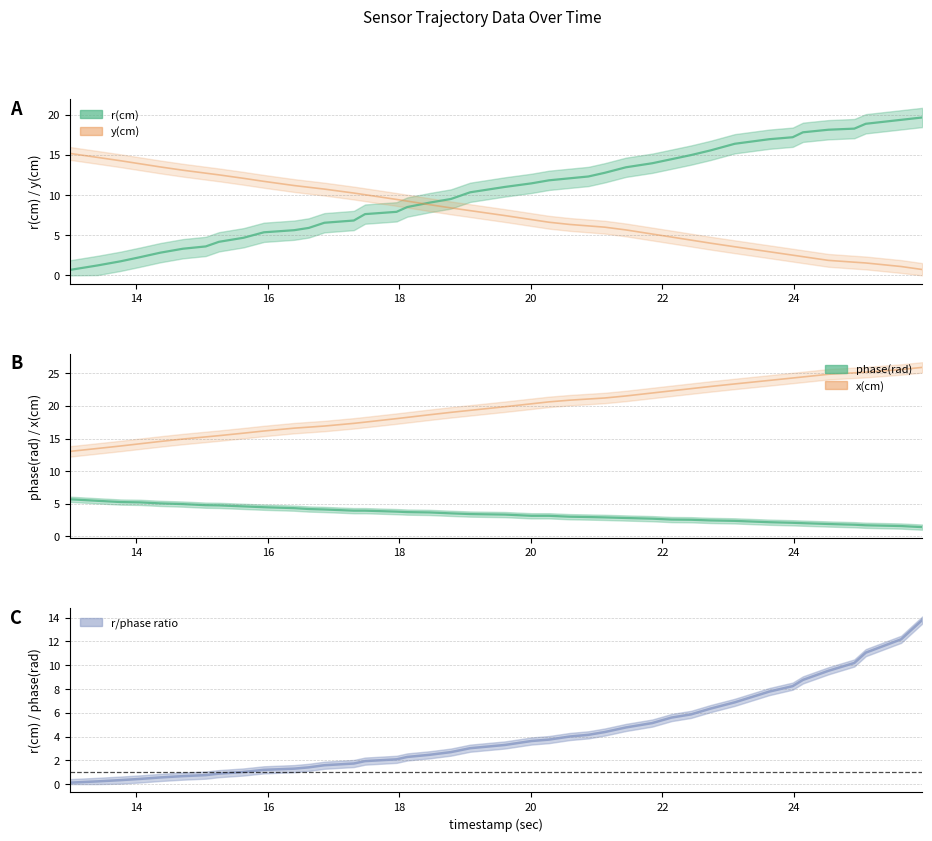

Does the chart display data point markers on the line(s)?

No